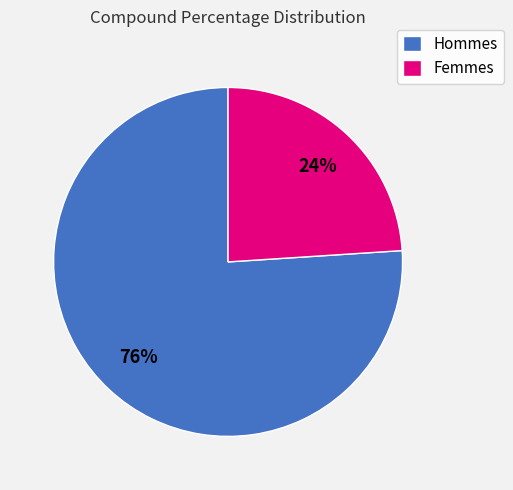

To the nearest percent, what portion does Hommes represent?

76%